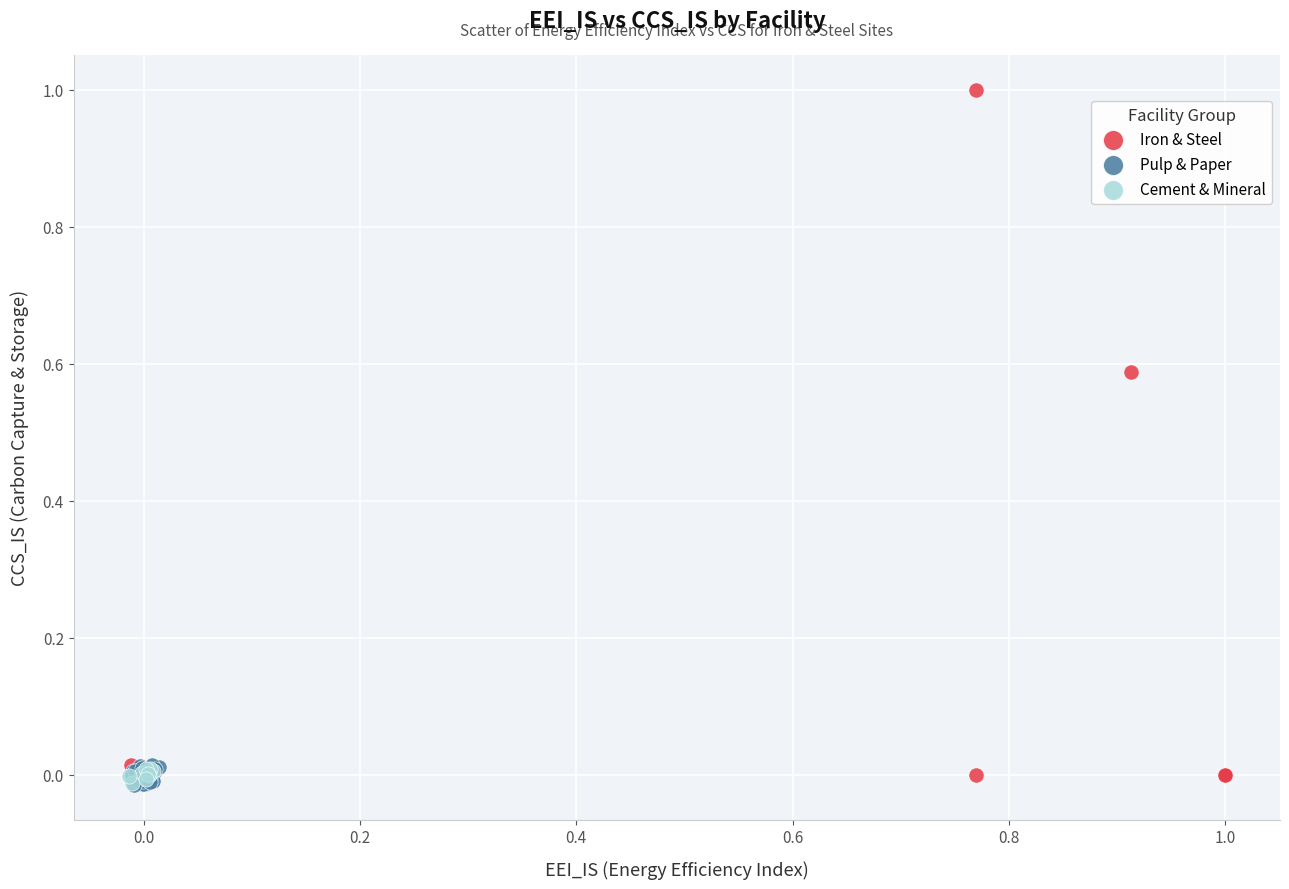

Which series contains the highest Y value?

Iron & Steel